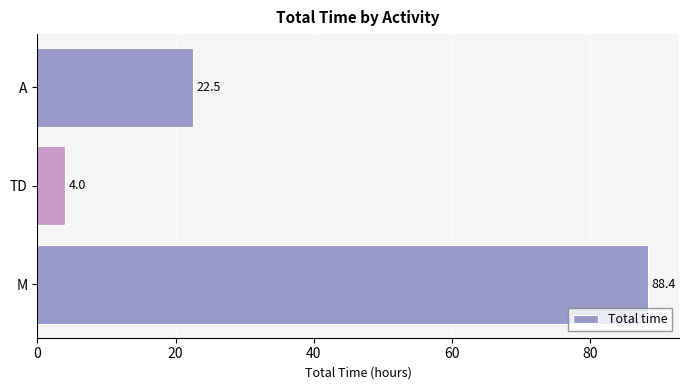

Reading top to bottom, extract all data points from this chart.

A=22.5	TD=4.0	M=88.4